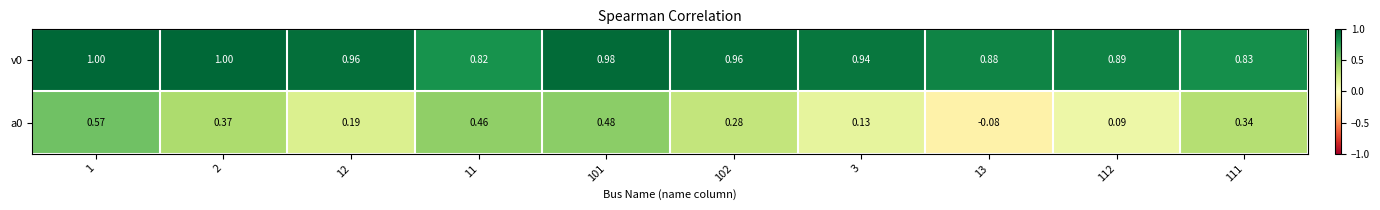

At which category is the sum across all series the highest?

1